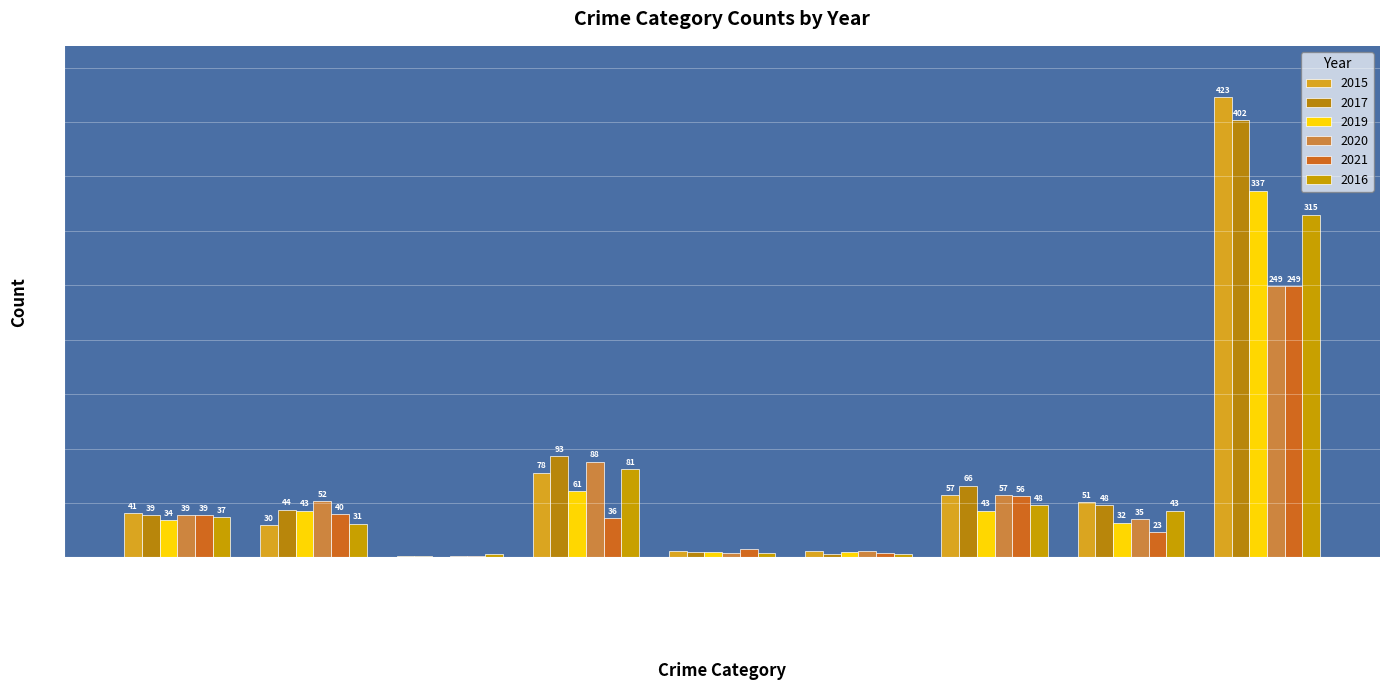

At which label is 2015 closest to 212?

Burglary